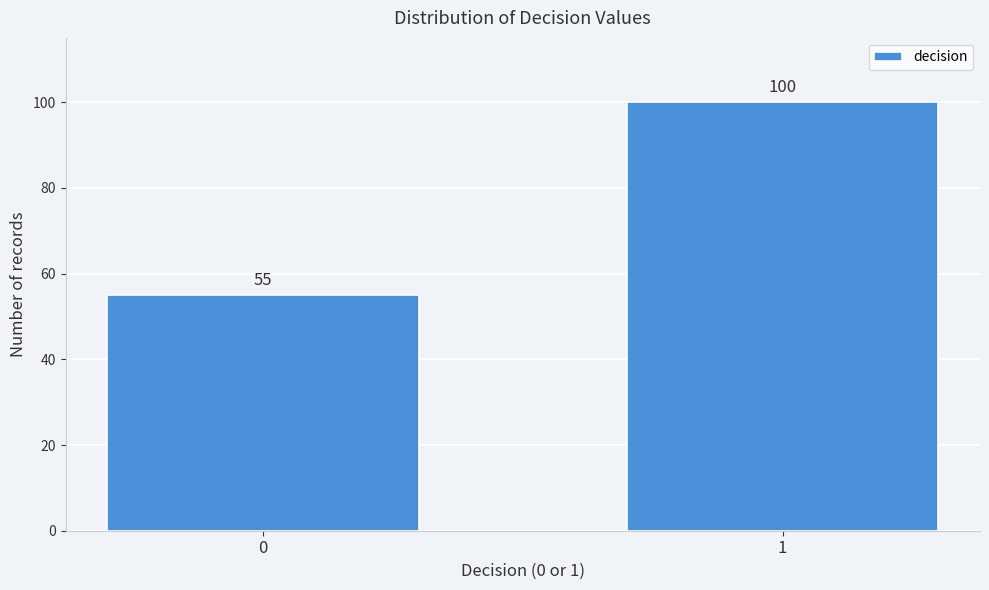

Reading left to right, list all the values displayed in this chart.

0=55	1=100